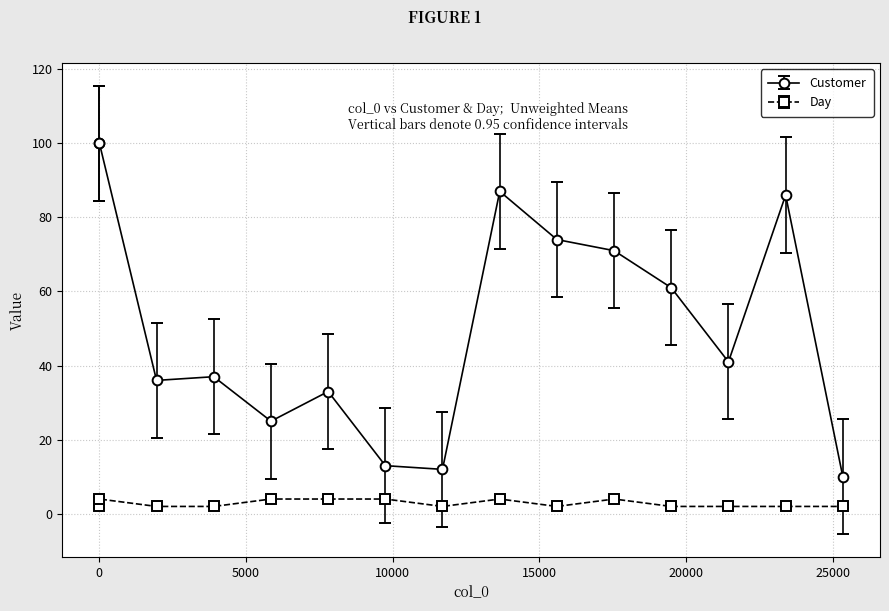

List the series in order of their peak value, highest first.

Customer, Day